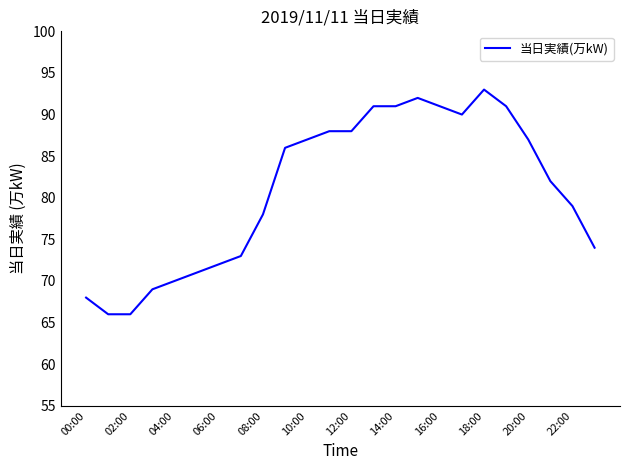

What is the difference between the maximum and minimum values?

27